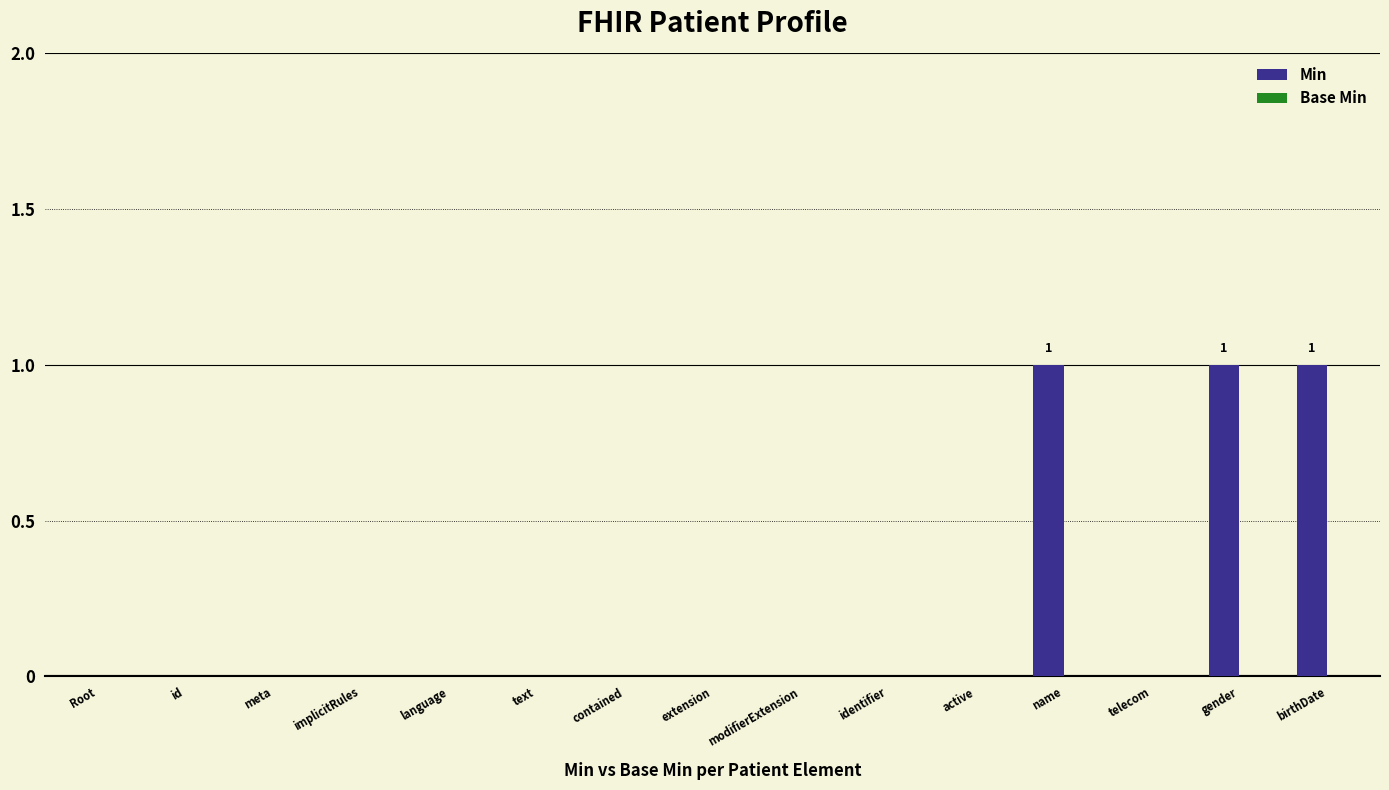

The chart shows a value of 0 at id. True or false?

True